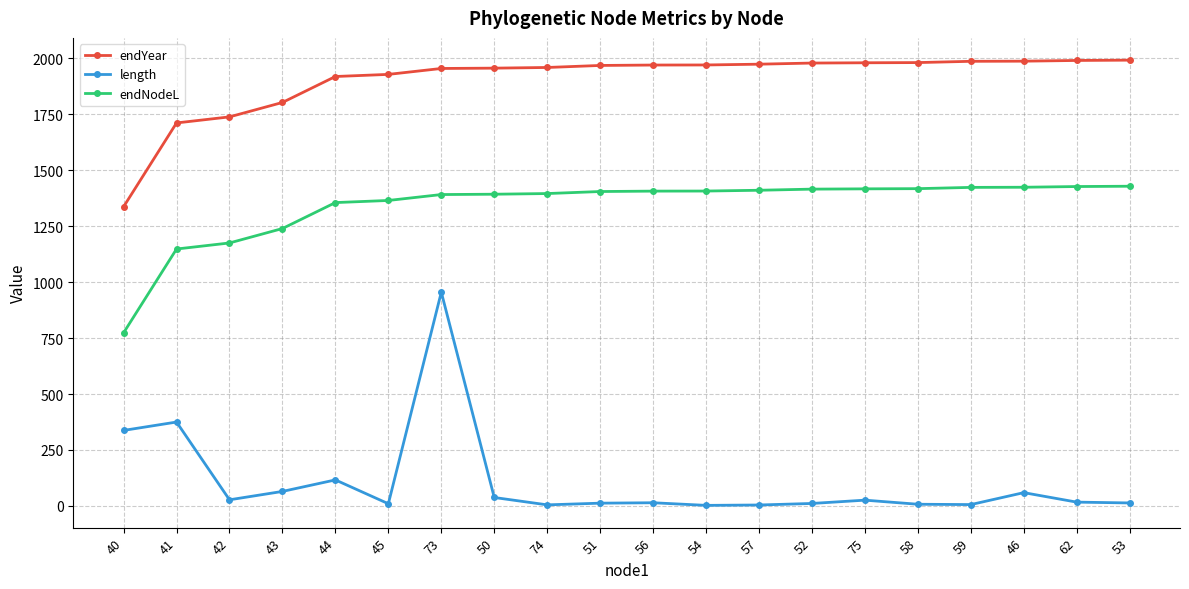

True or false: endNodeL and length cross at least once.

False